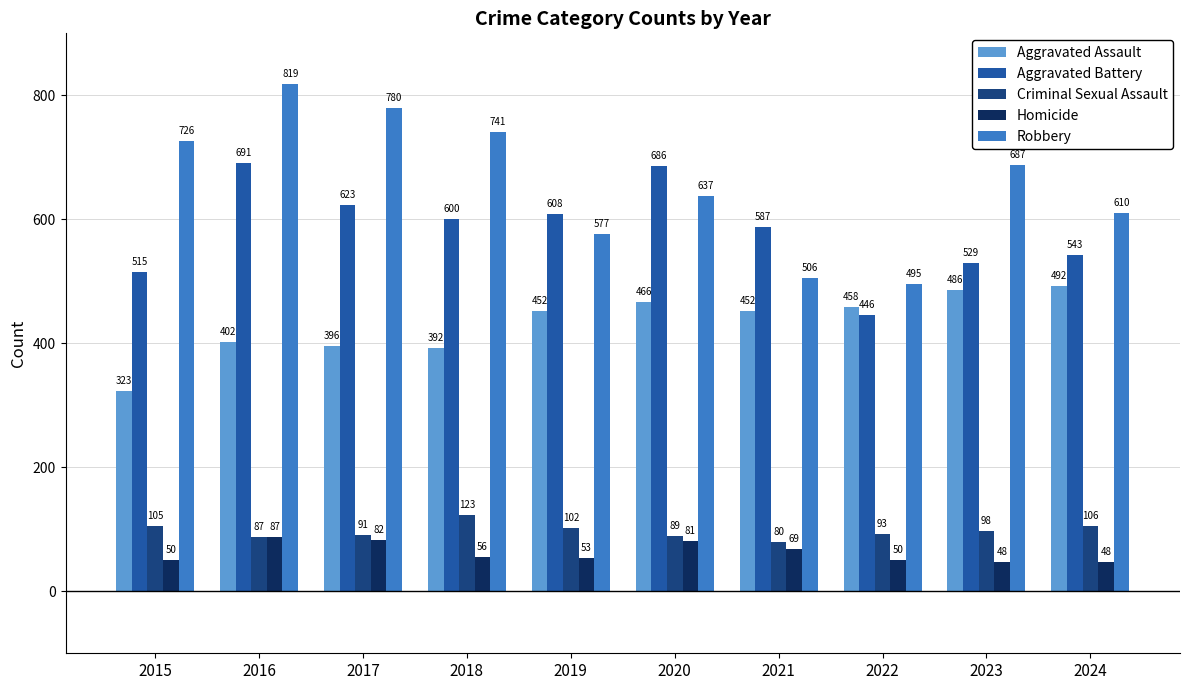

Reading left to right, extract all data points from this chart.

Aggravated Assault: 2015=323	2016=402	2017=396	2018=392	2019=452	2020=466	2021=452	2022=458	2023=486	2024=492
Aggravated Battery: 2015=515	2016=691	2017=623	2018=600	2019=608	2020=686	2021=587	2022=446	2023=529	2024=543
Criminal Sexual Assault: 2015=105	2016=87	2017=91	2018=123	2019=102	2020=89	2021=80	2022=93	2023=98	2024=106
Homicide: 2015=50	2016=87	2017=82	2018=56	2019=53	2020=81	2021=69	2022=50	2023=48	2024=48
Robbery: 2015=726	2016=819	2017=780	2018=741	2019=577	2020=637	2021=506	2022=495	2023=687	2024=610